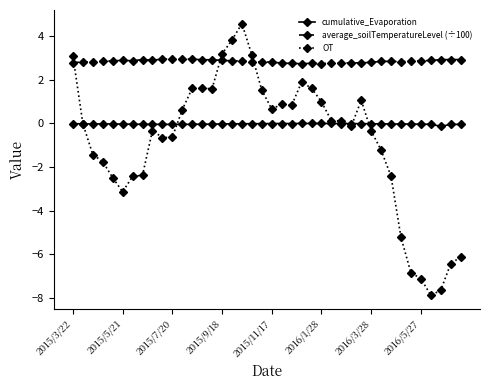

In cumulative_Evaporation, how many points are lower than both neighbors (excluding endpoints)?

7